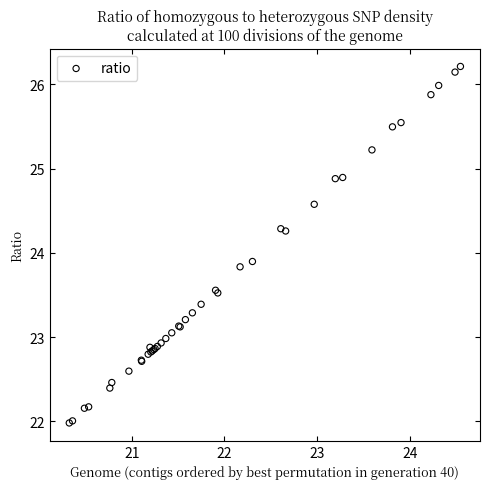

What Y value in the scatter plot is closest to 24?

23.9